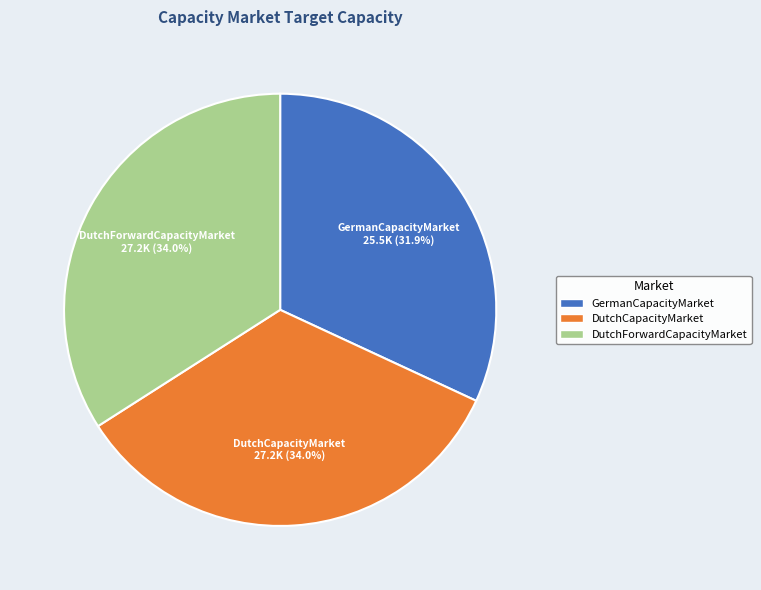

To the nearest percent, what portion does DutchCapacityMarket represent?

34%